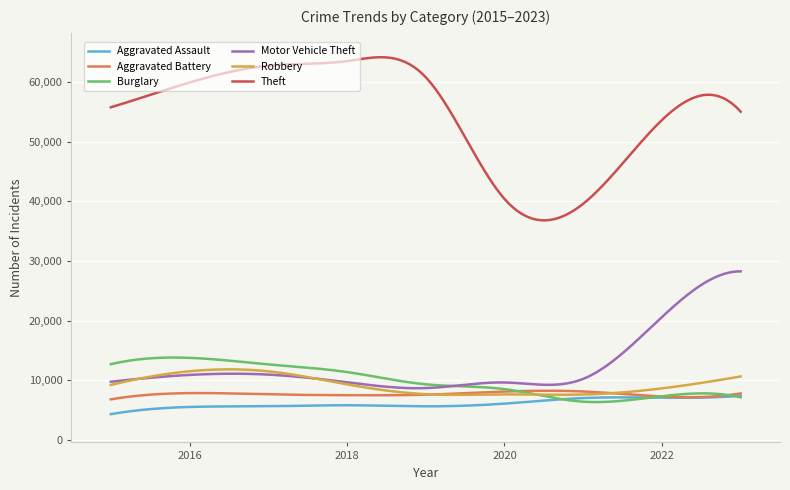

Which series has the largest total across all categories?

Theft